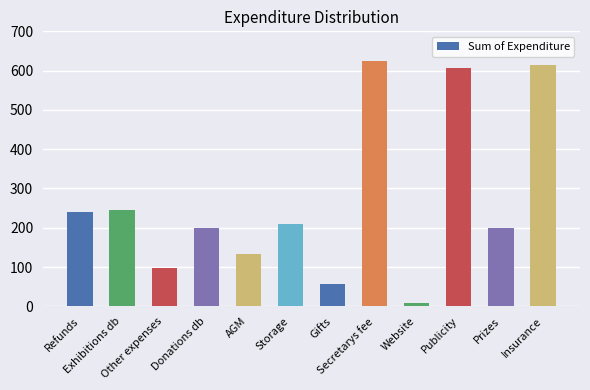

Does the chart contain stacked bars?

No